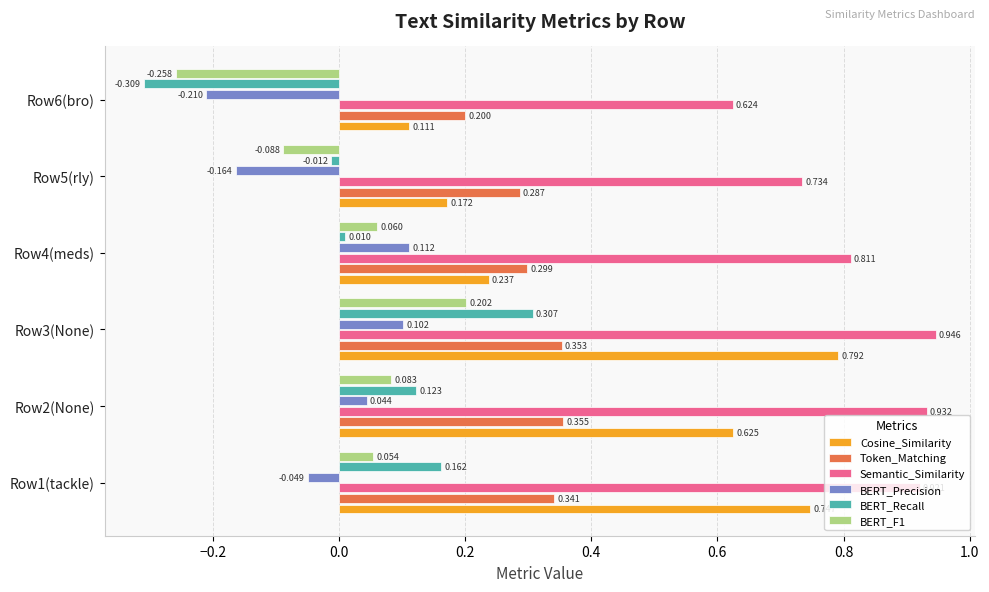

Which series has the widest spread of values?

Cosine_Similarity